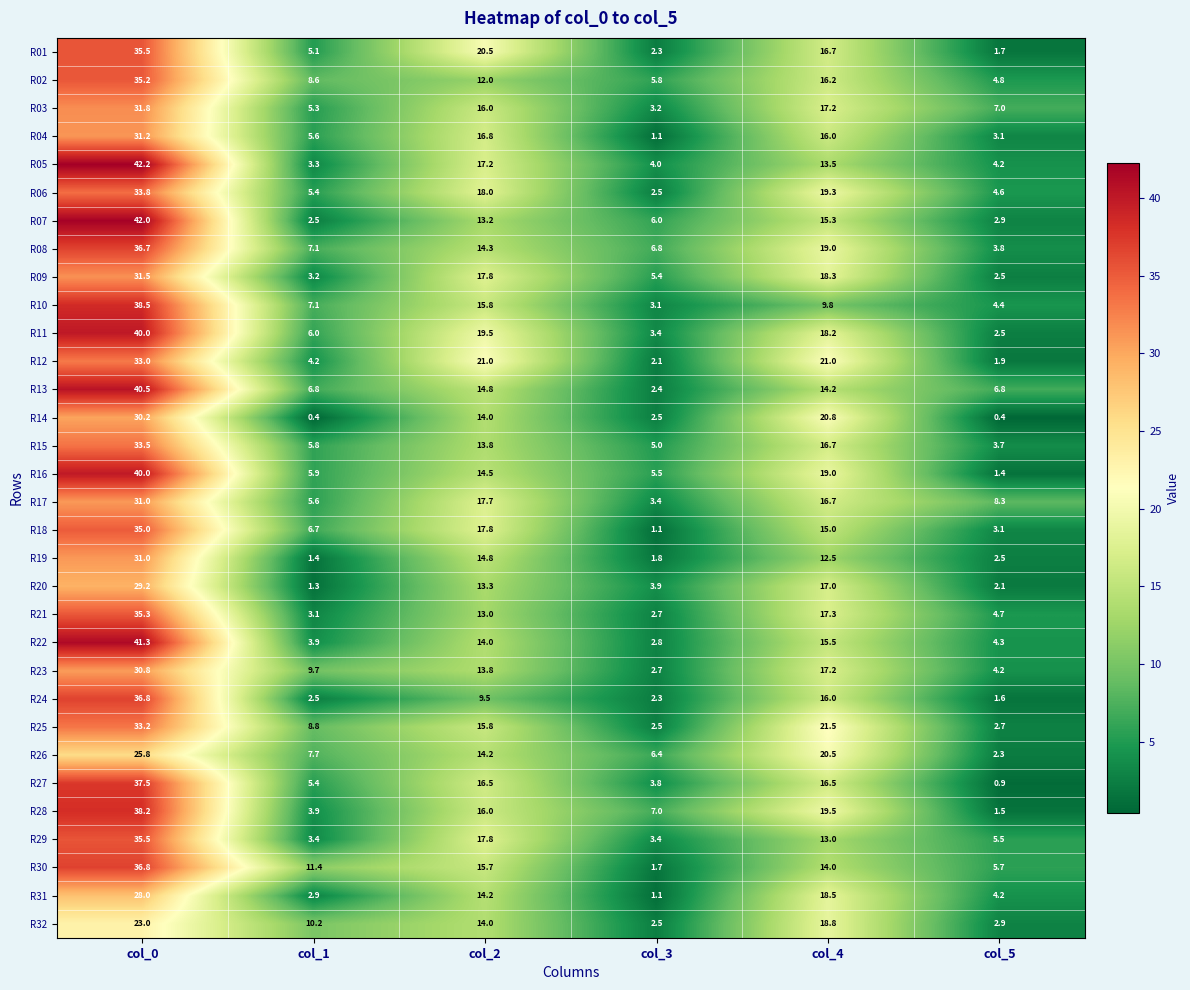

What is the greatest value displayed?

42.2